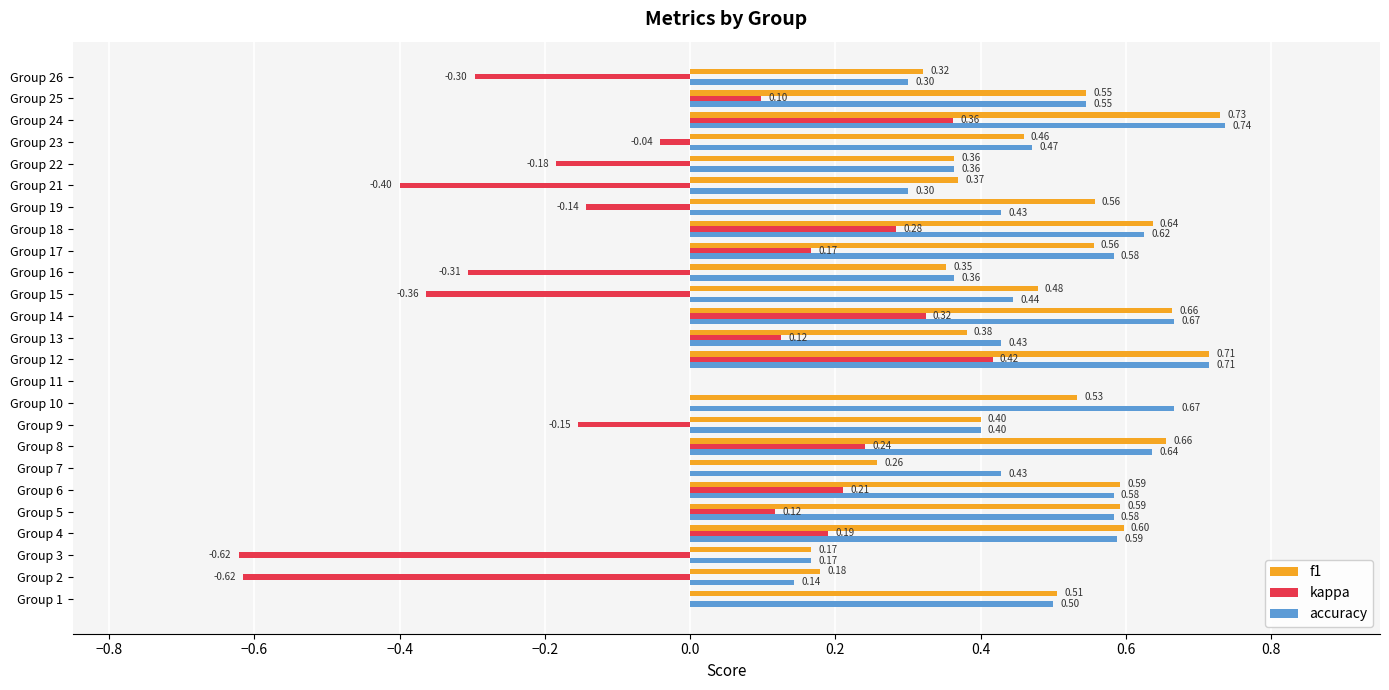

Is the value of accuracy at Group 7 greater than the value of f1 at Group 25?

No